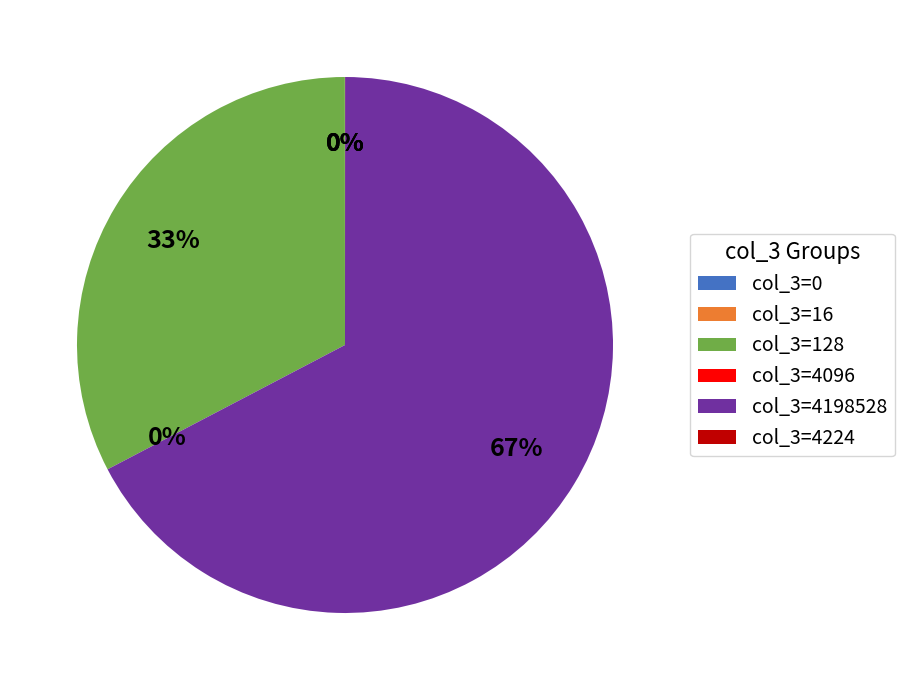

Is there a majority slice in this chart?

Yes